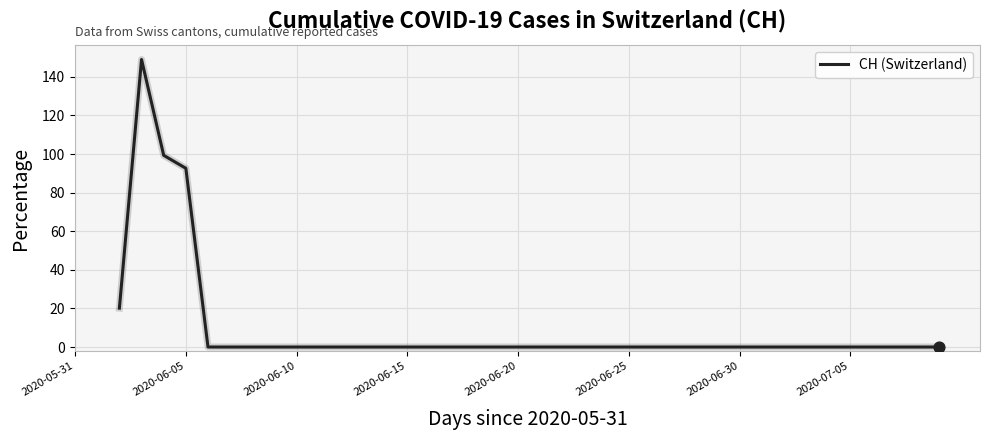

What is the difference between the maximum and minimum values?

149.0